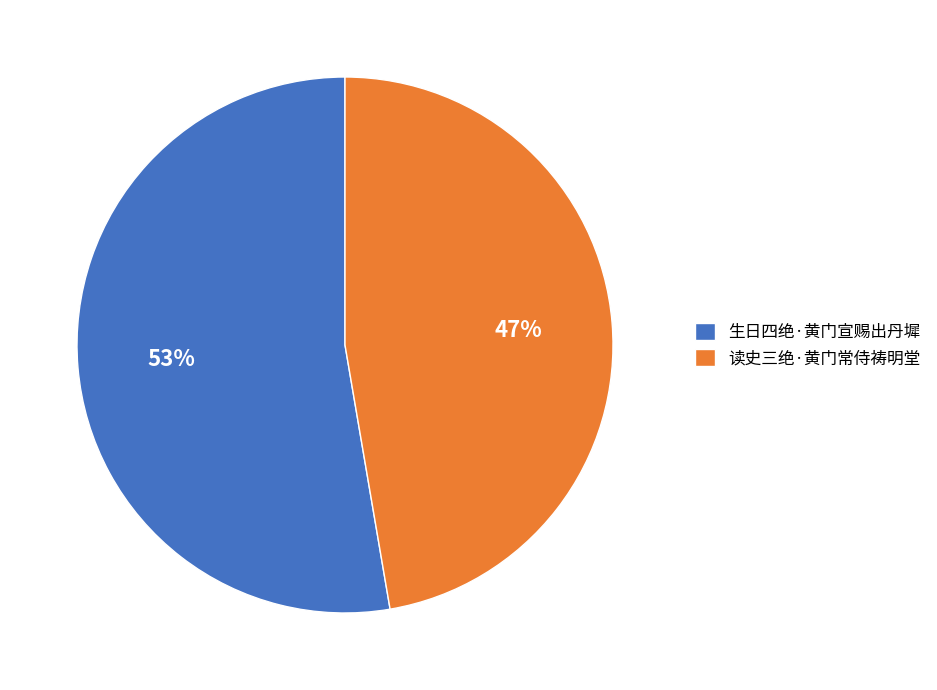

What is the majority slice?

生日四绝·黄门宣赐出丹墀